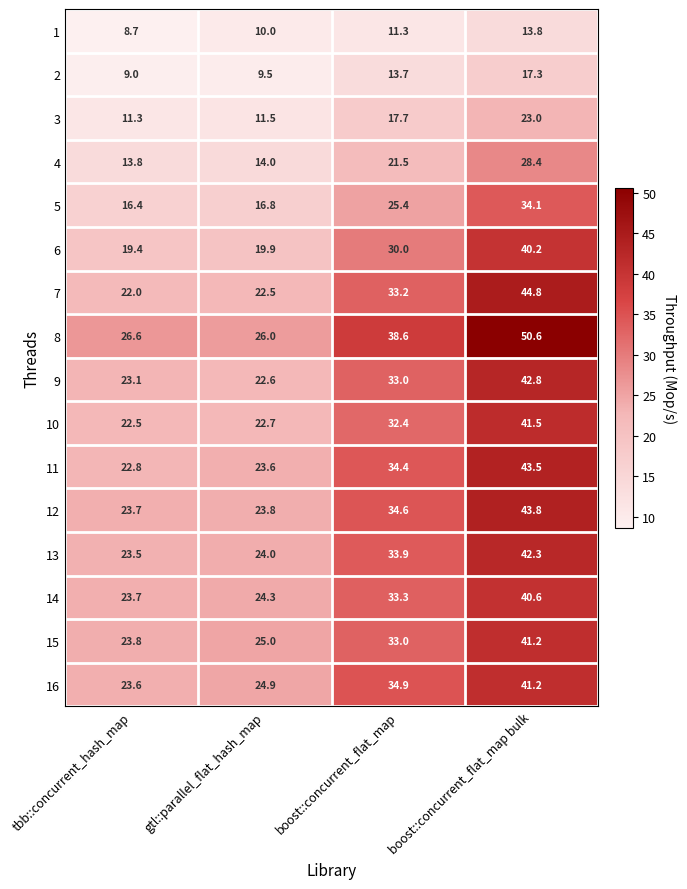

Is it true that 13 equals 14.9 at gtl::parallel_flat_hash_map?

False